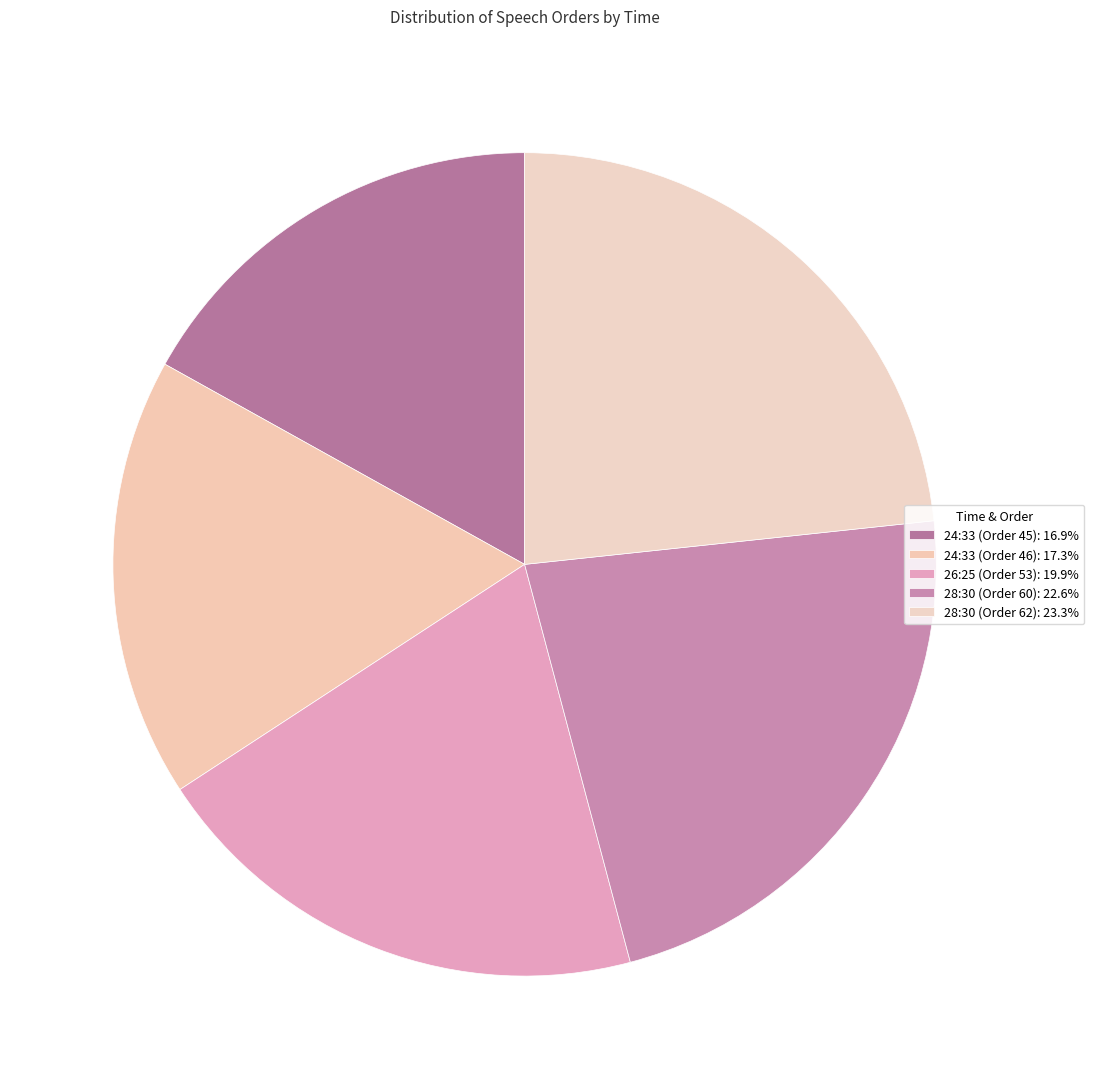

Which category has the biggest portion of the pie?

28:30 (Order 62)